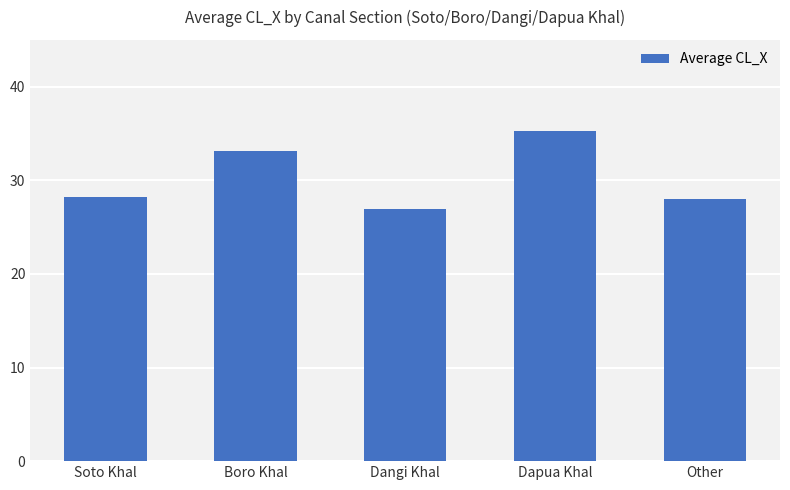

What is the ratio of the value at Dapua Khal to the value at Dangi Khal?

1.3